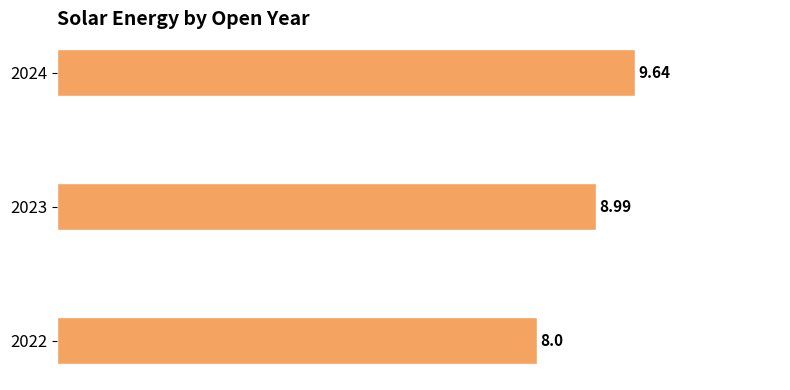

What is the average value?

8.9